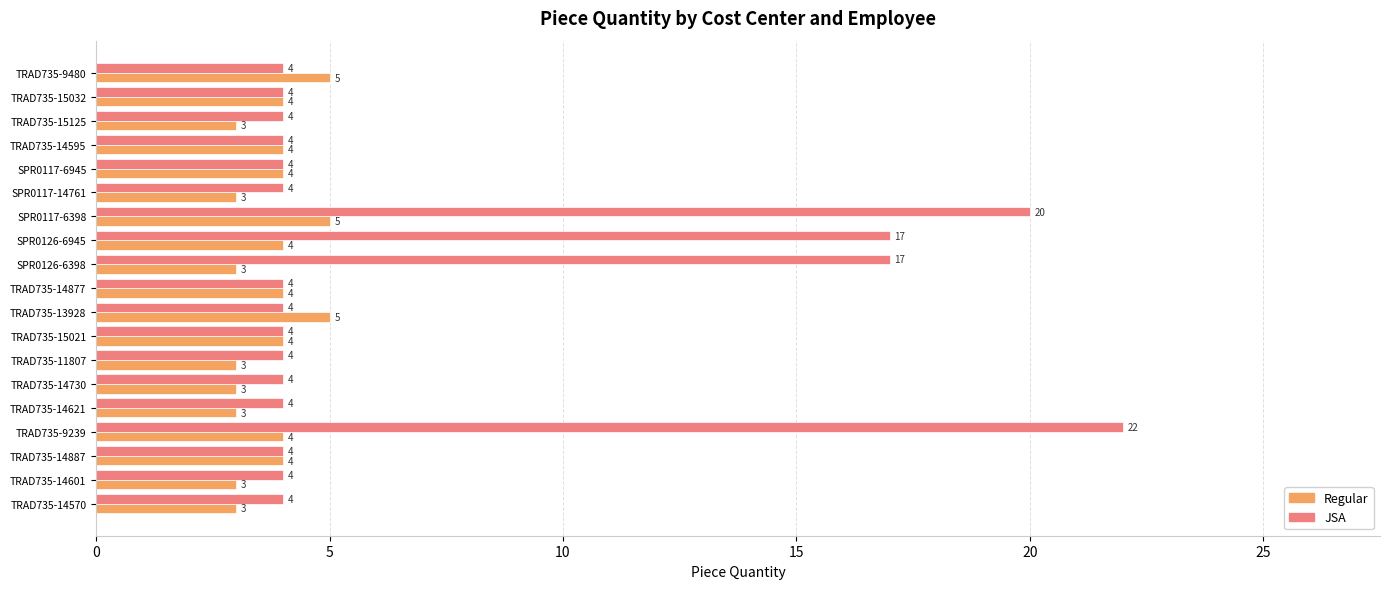

Rank the series at TRAD735-15125 from highest to lowest value.

JSA, Regular